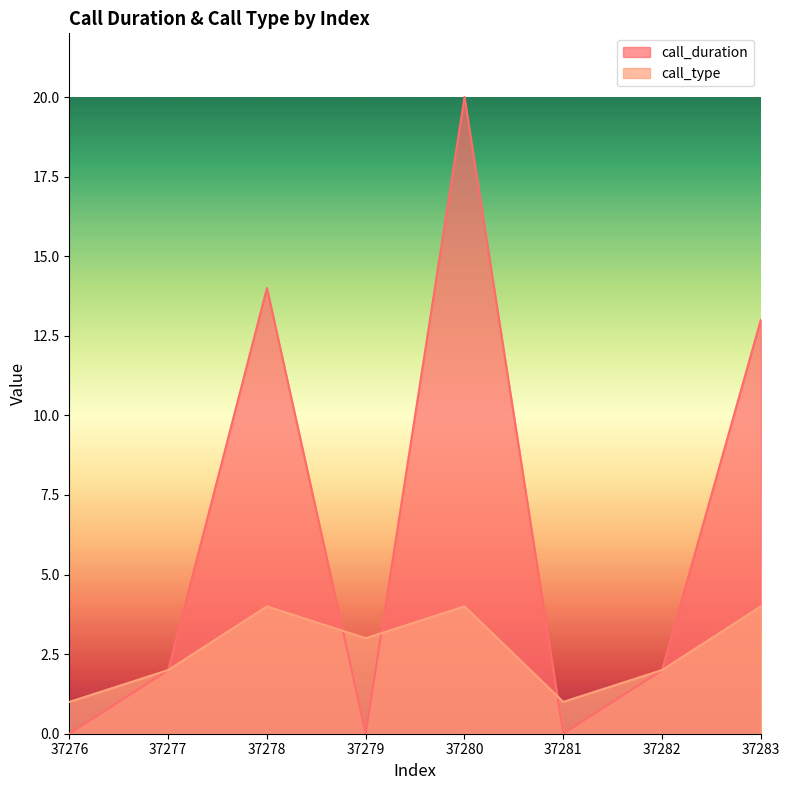

At which category is the sum across all series the highest?

37280